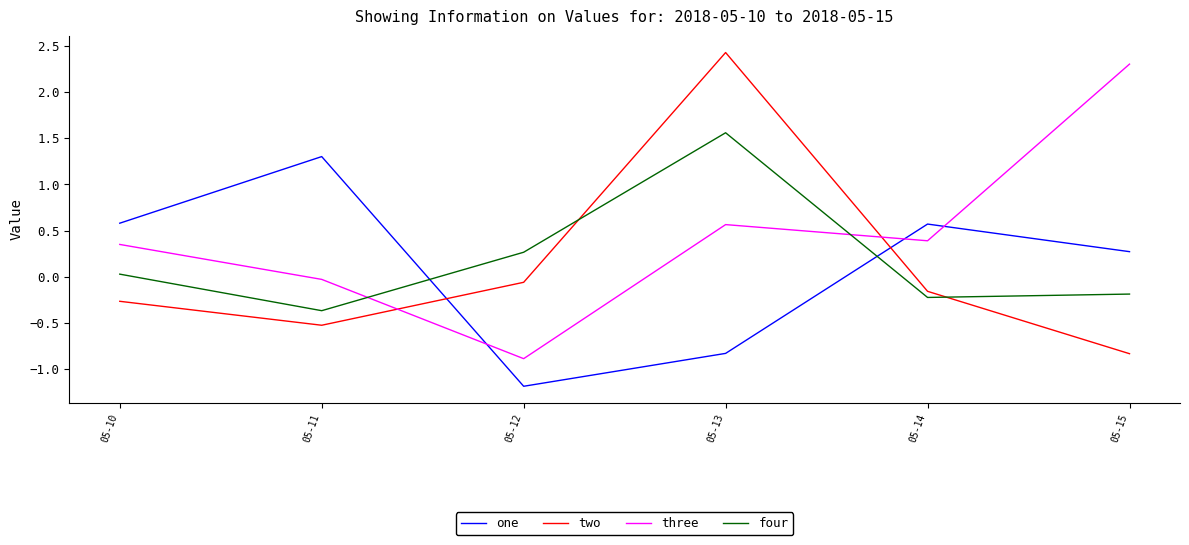

Which category has the lowest value in the four series?

05-11